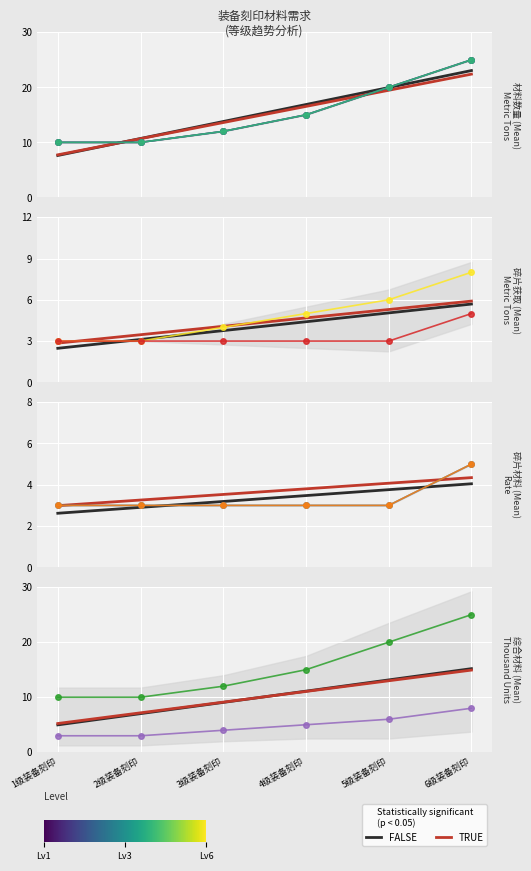

List the labels in order of 碎片材料1 value, largest first.

6级装备刻印, 1级装备刻印, 2级装备刻印, 3级装备刻印, 4级装备刻印, 5级装备刻印